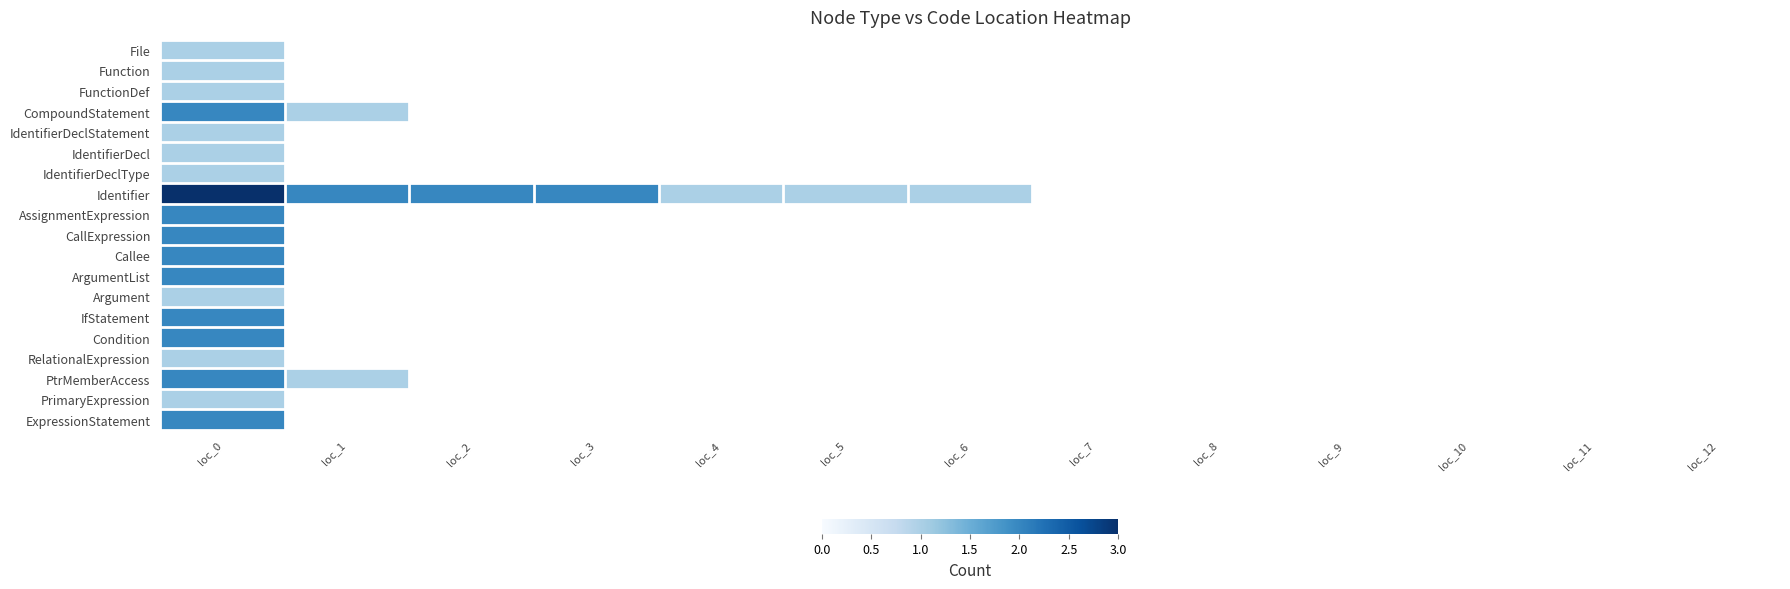

How many categories are shown in the chart?

13